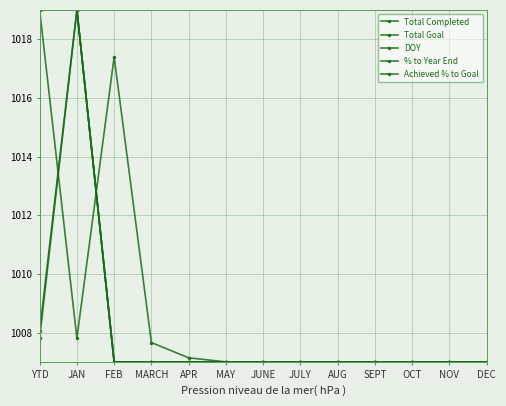

True or false: Achieved % to Goal has more than 1 points higher than both neighbors.

False